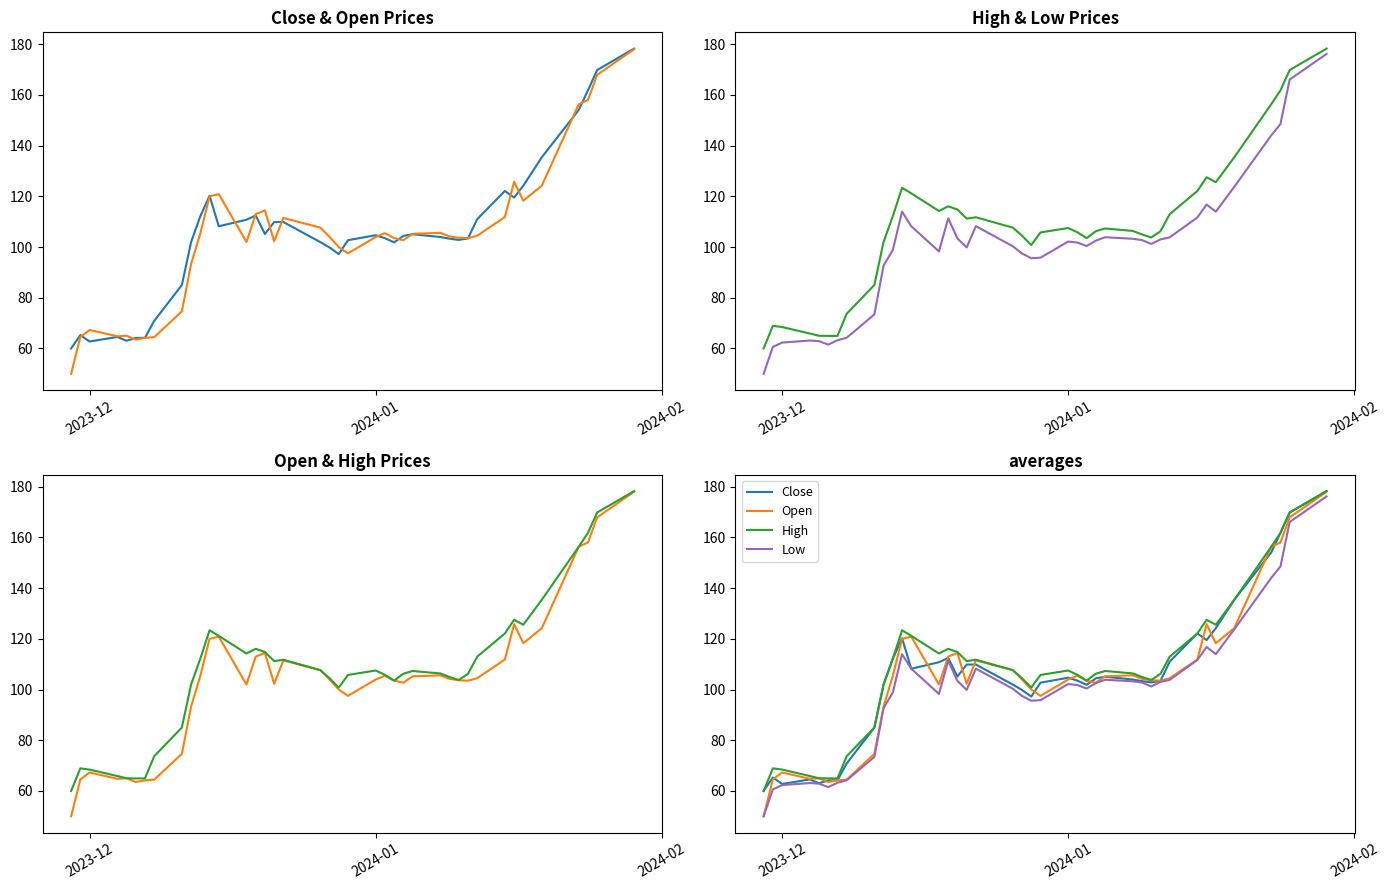

What is the lowest value of the High series?

60.0